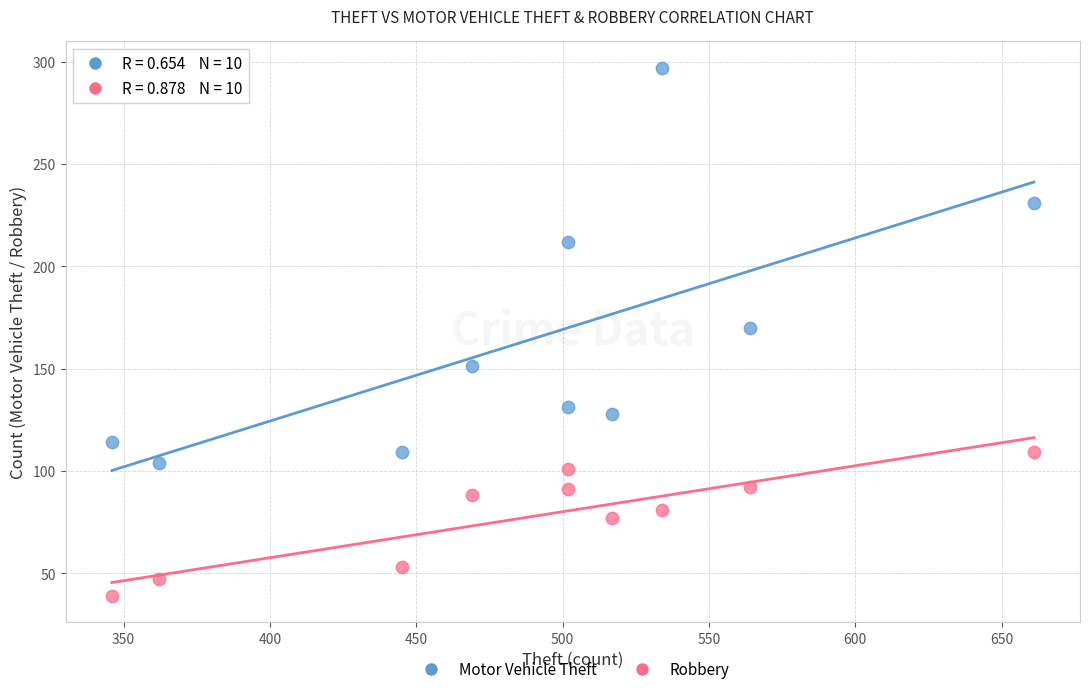

In the Motor Vehicle Theft series, what Y value is closest to 200?

212